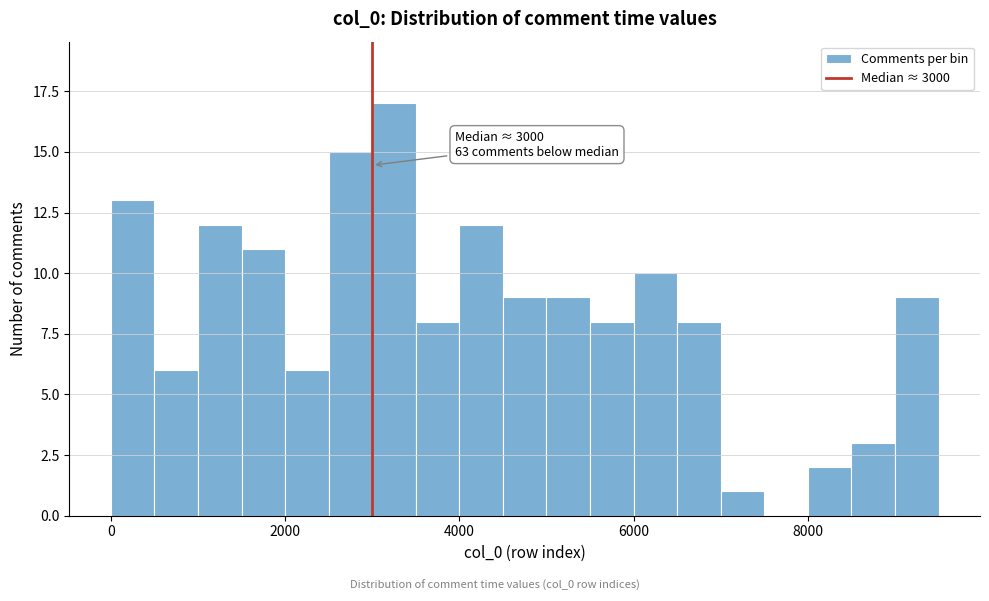

Around what value on the x-axis is the tallest bar? Give the approximate position of its centre, as read against the axis.

3200